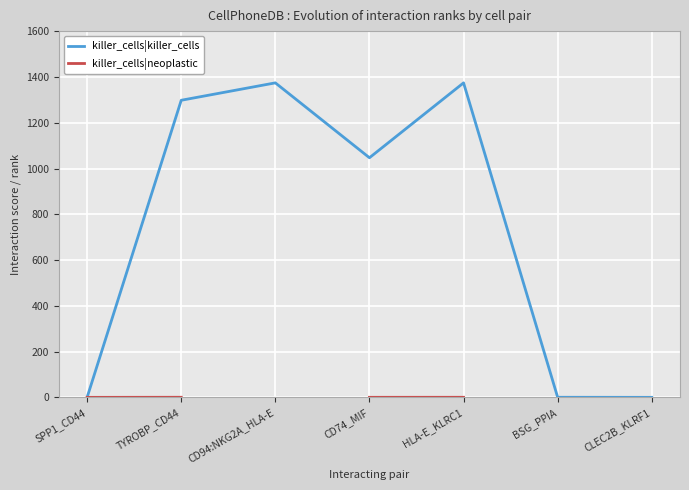

What is the label of the 3rd point from the left?

CD94:NKG2A_HLA-E